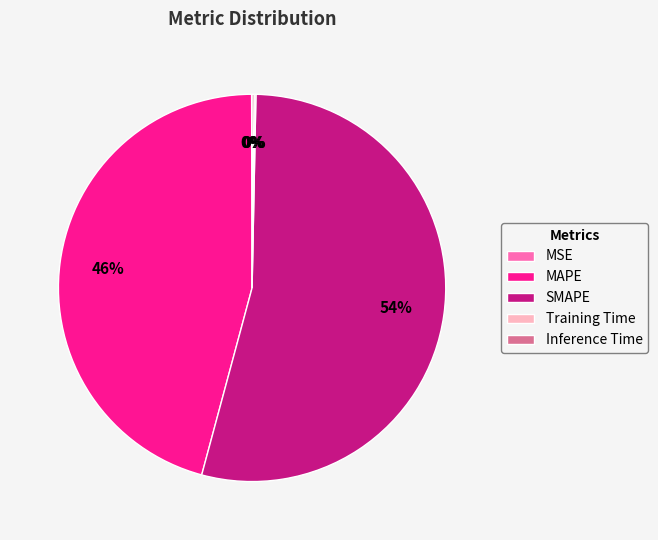

Which has a higher value, MAPE or SMAPE?

SMAPE